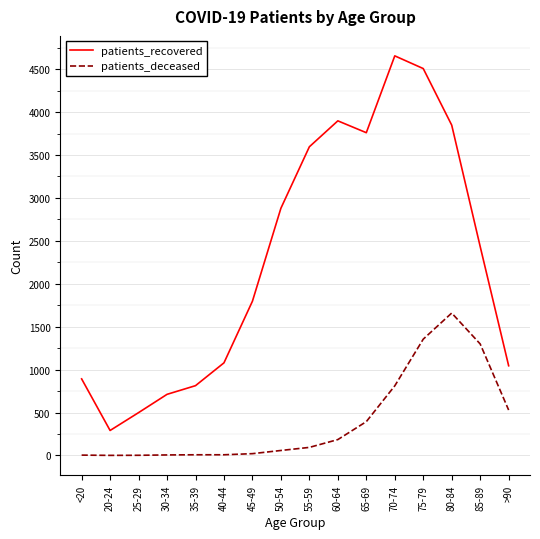

Rank the series at 80-84 from lowest to highest value.

patients_deceased, patients_recovered